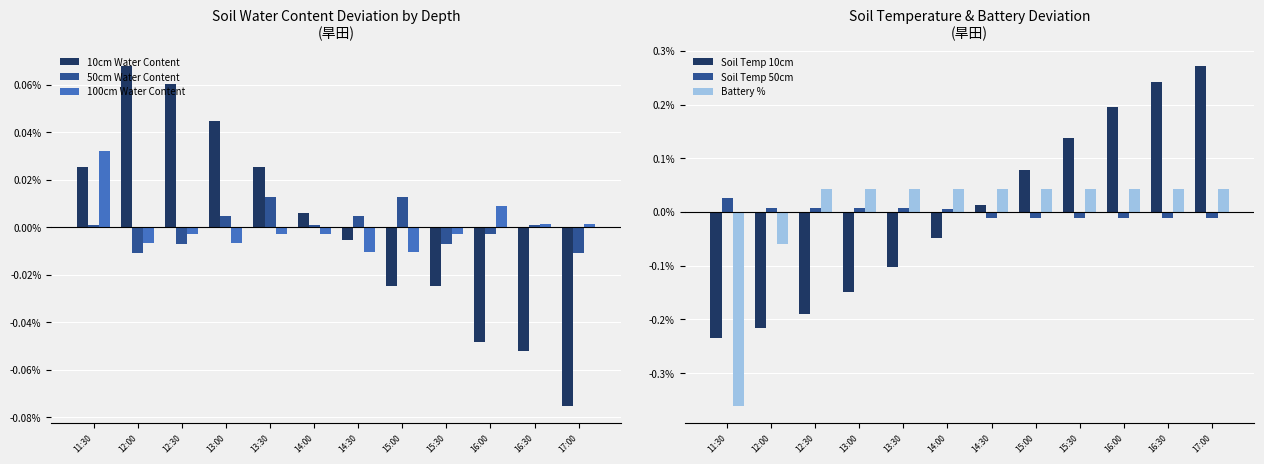

What are all the series names shown in the legend?

10cm Water Content, 50cm Water Content, 100cm Water Content, Soil Temp 10cm, Soil Temp 50cm, Battery %